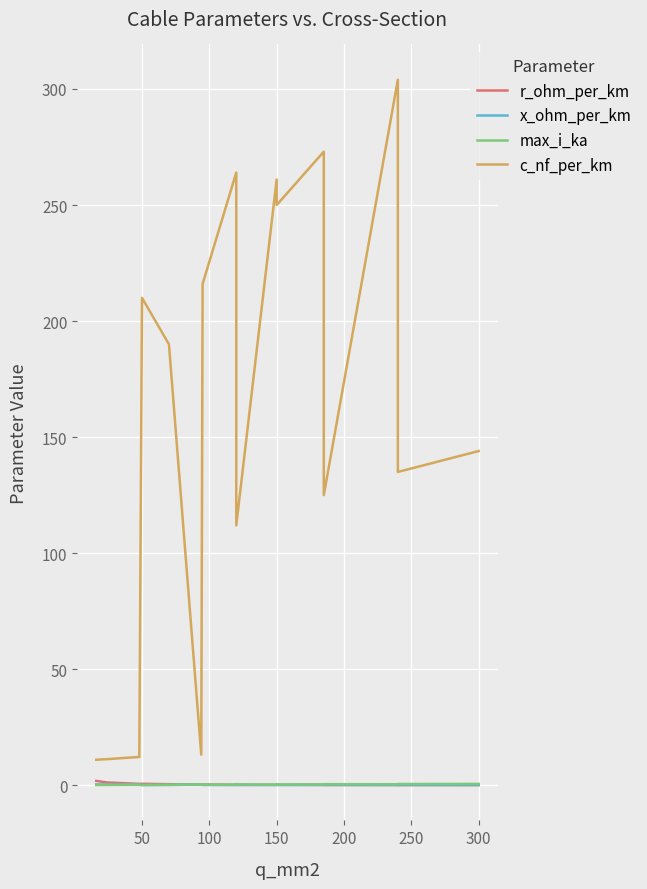

What is the average value of the x_ohm_per_km series?

0.2